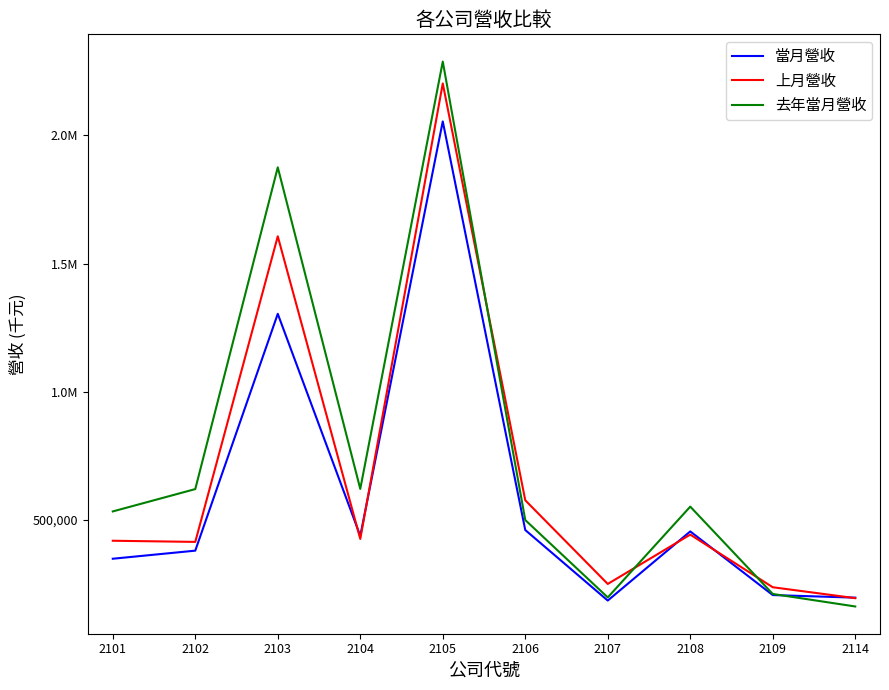

What is the difference between the maximum and minimum values in the 去年當月營收 series?

2126935